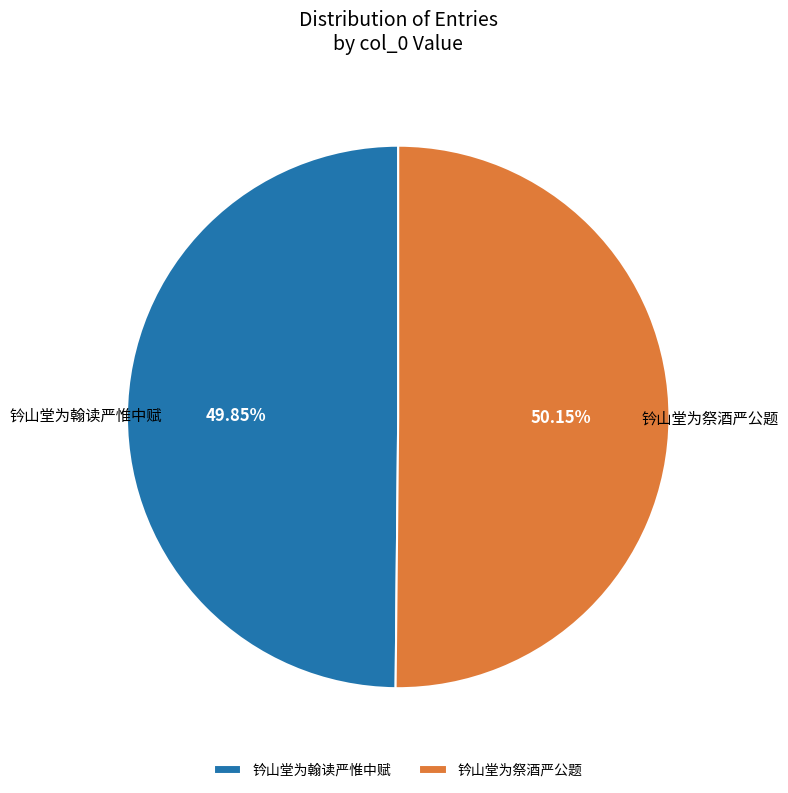

Does any single category account for the majority?

Yes